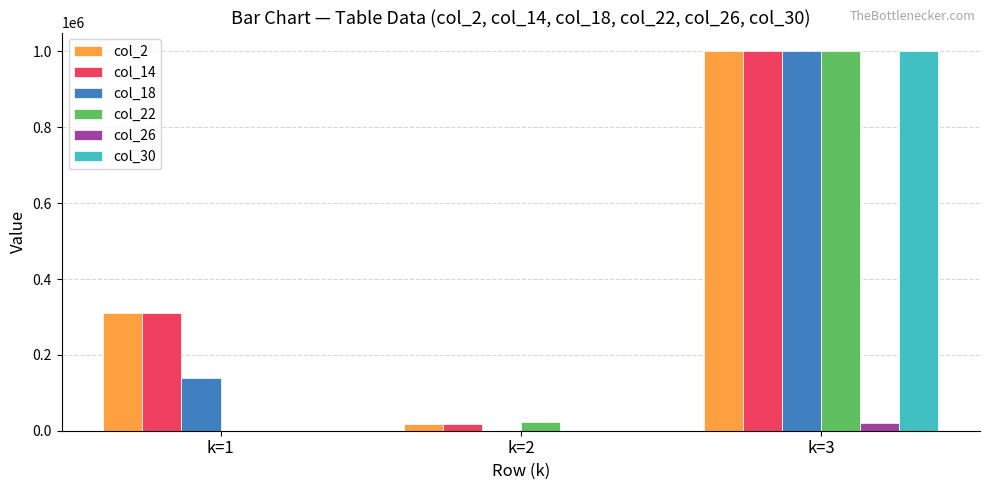

The value of col_18 at k=3 is 1326713. True or false?

False